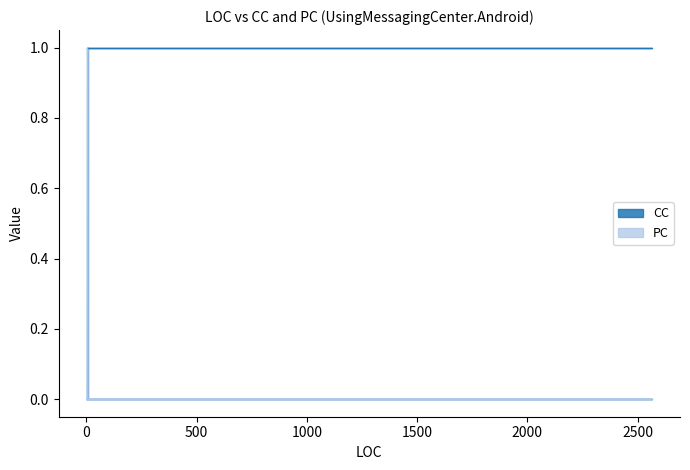

How many positive values are there?

1